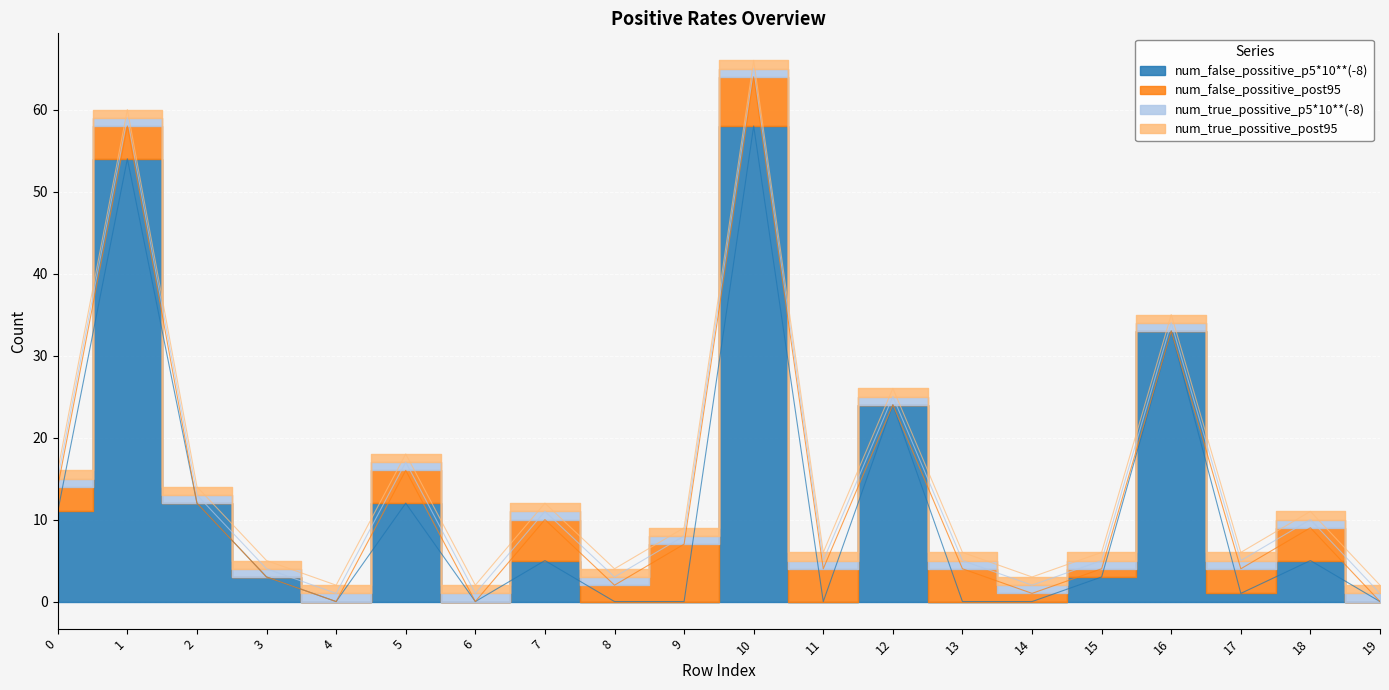

How many positive values does the num_false_possitive_p5*10**(-8) series have?

12